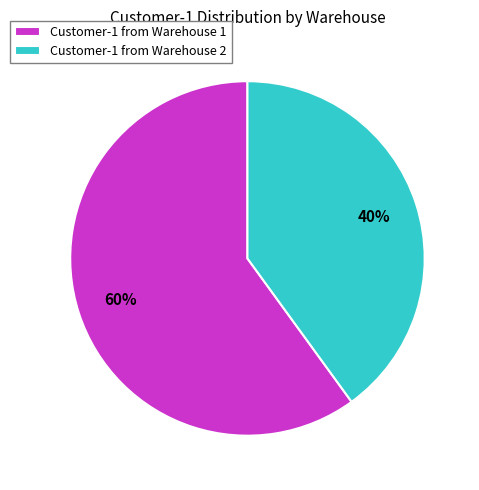

To the nearest percent, what is the difference between the Customer-1 from Warehouse 2 and Customer-1 from Warehouse 1 slice percentages?

20%